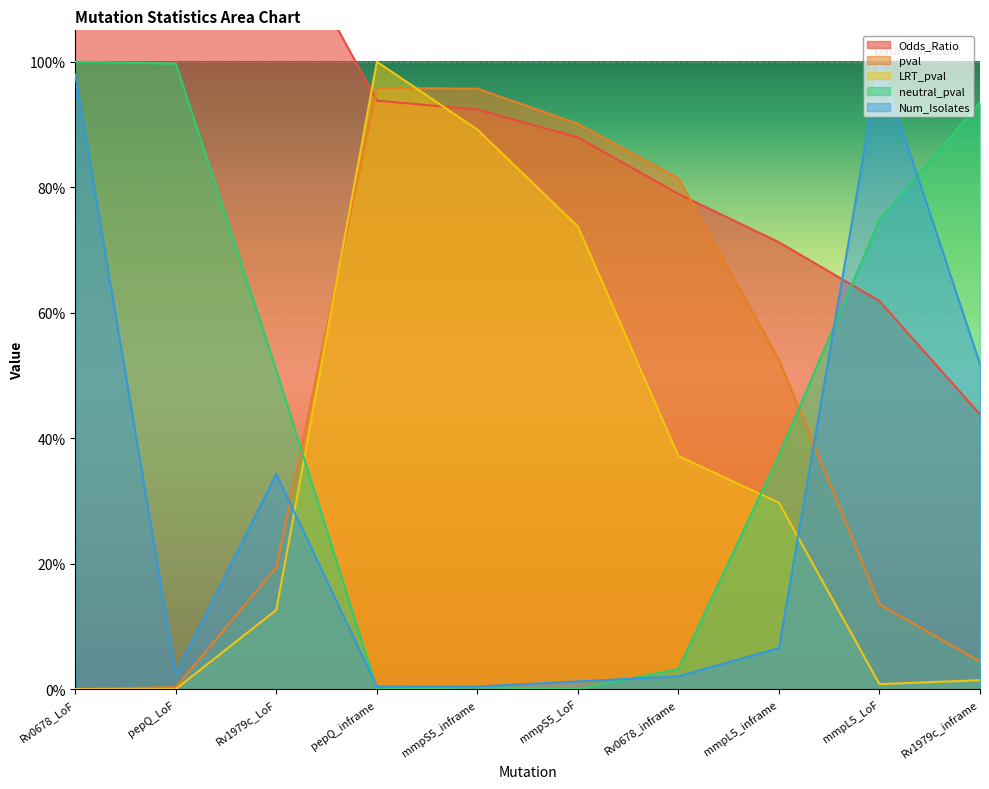

What are all the series names shown in the legend?

Odds_Ratio, pval, LRT_pval, neutral_pval, Num_Isolates